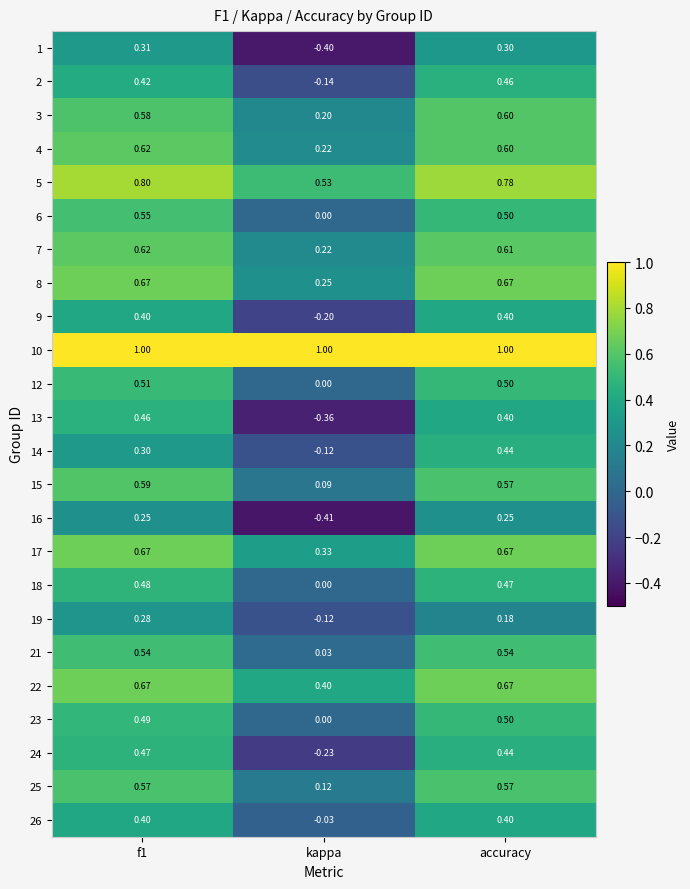

Is the value of 24 at accuracy greater than the value of 10 at kappa?

No